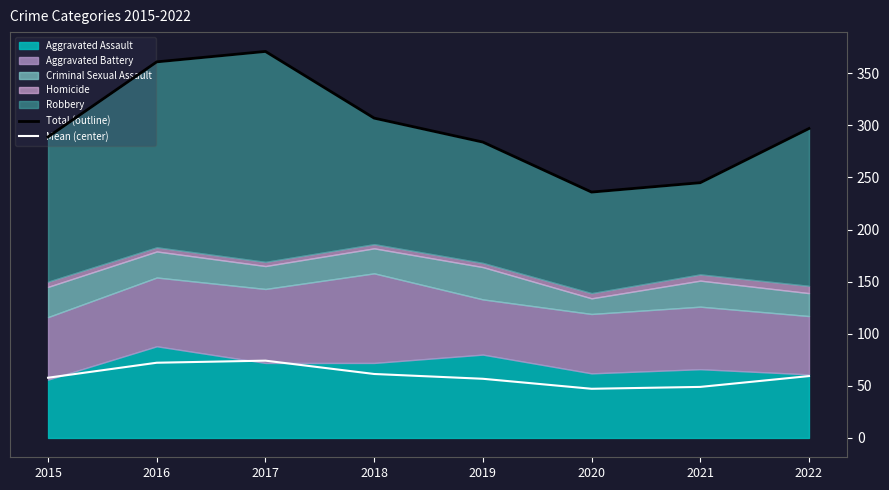

Read the Total (outline) value at 2022.

297.0